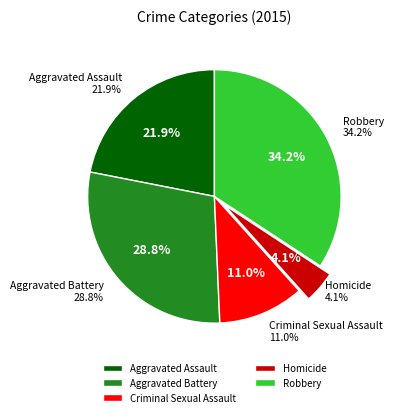

Rank the categories by value from lowest to highest.

Homicide, Criminal Sexual Assault, Aggravated Assault, Aggravated Battery, Robbery